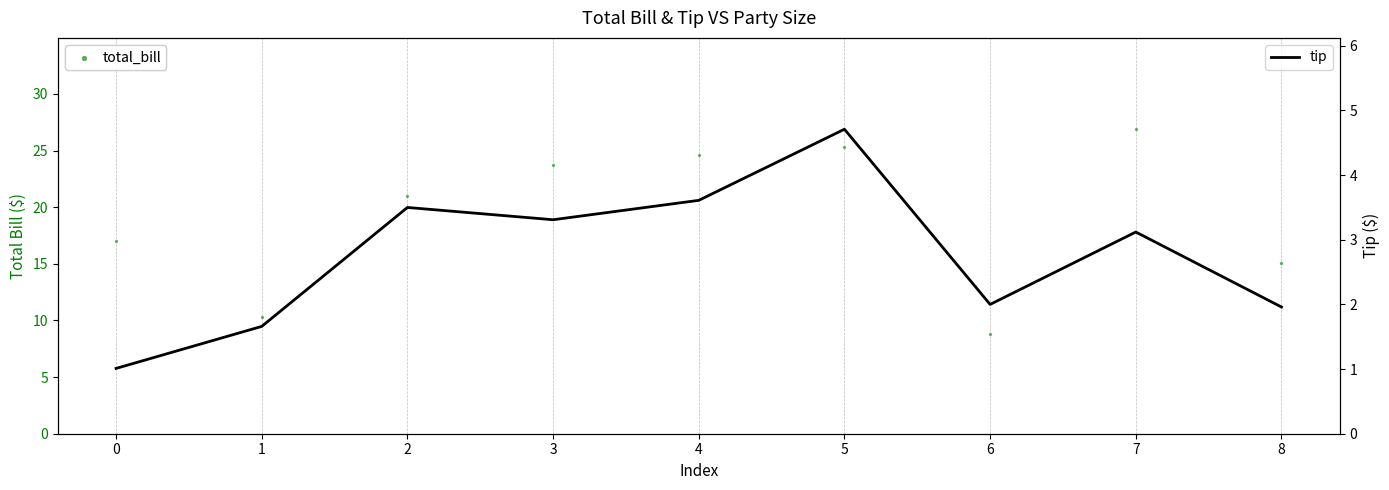

What are all the series names shown in the legend?

total_bill, tip